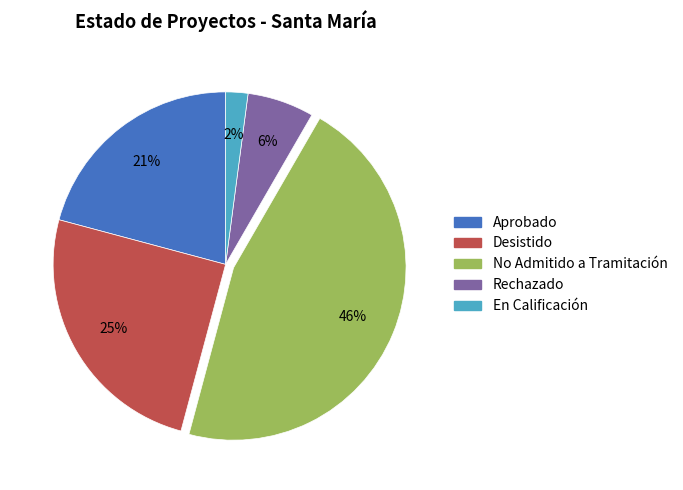

Is the sum of Aprobado and Desistido greater than half?

No